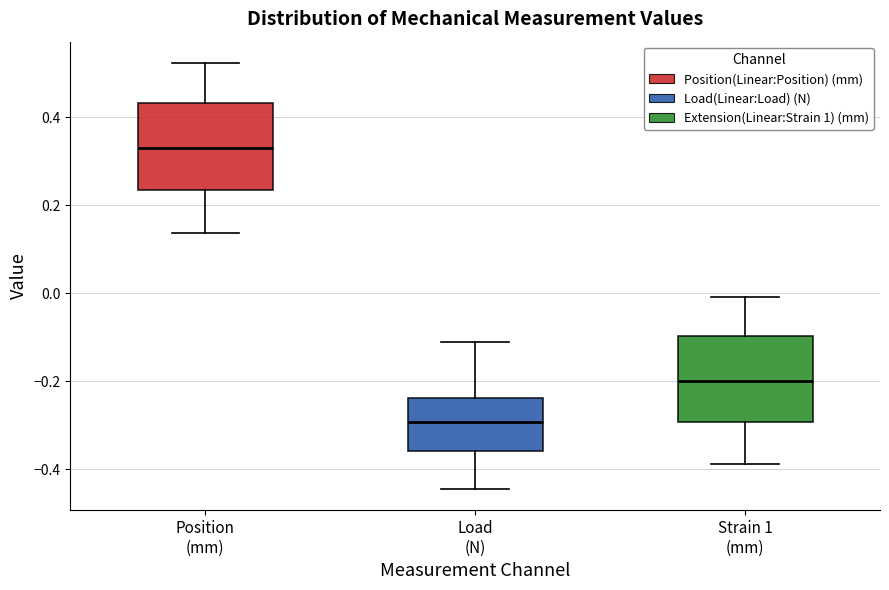

Where is the upper edge of the box for Strain 1 (mm) on the y-axis? The values are not printed on the chart, so give them approximately, as read against the axis.

-0.10